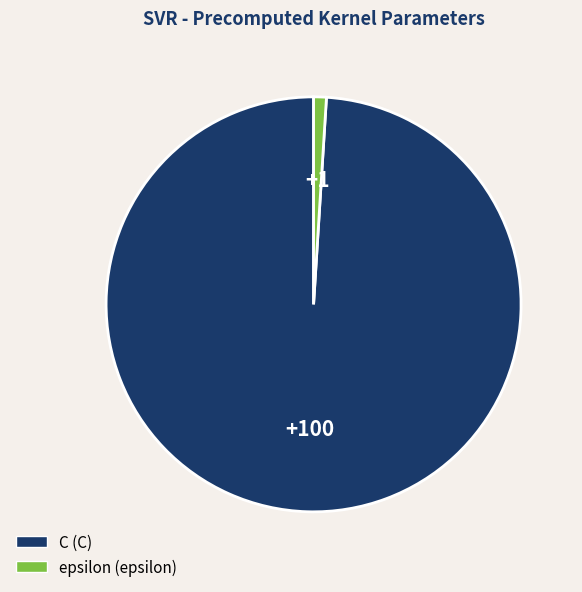

Approximately how many times larger is the value at C compared to epsilon?

100.0